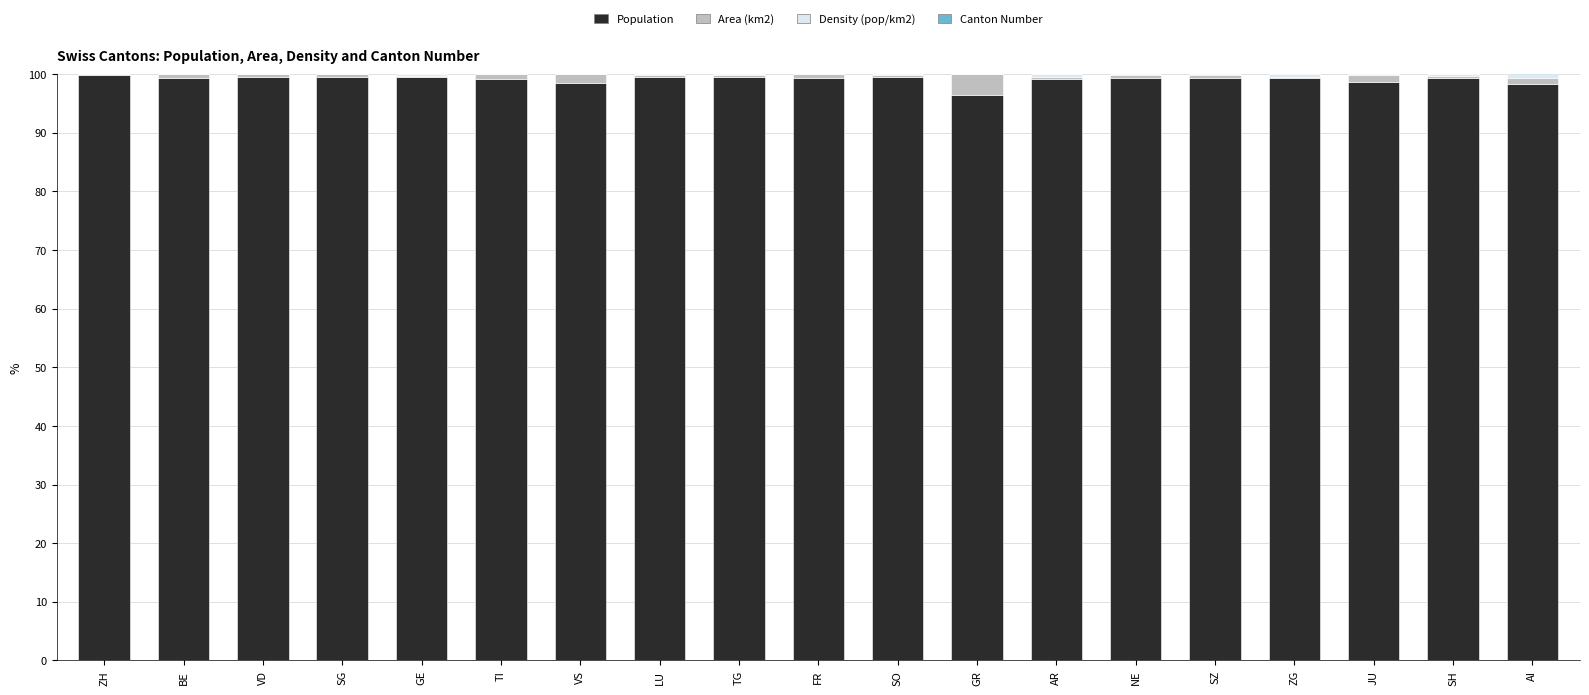

What is the highest value of the Population series?

99.8